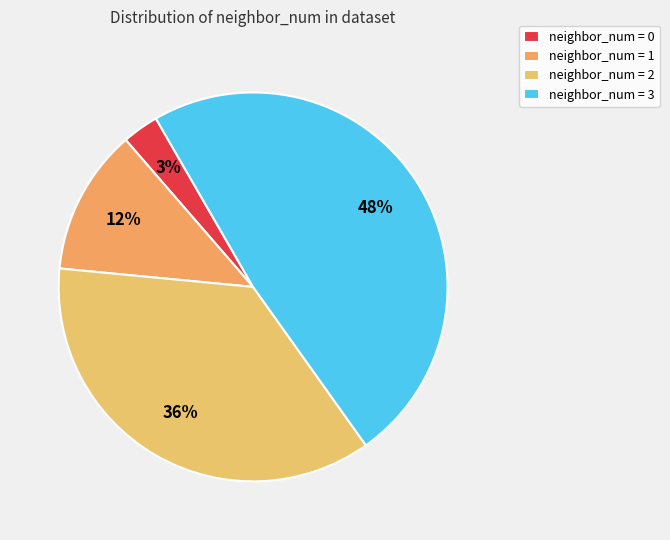

Does any single category account for the majority?

No